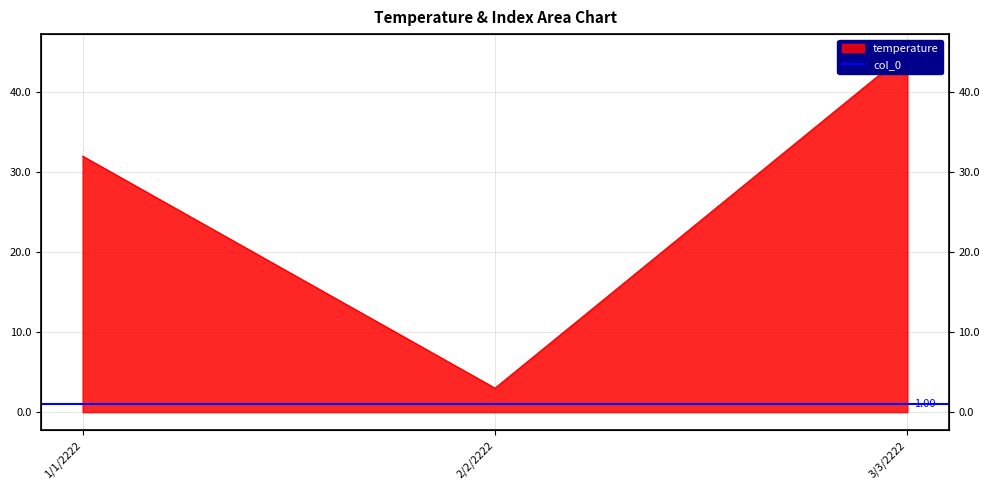

What is the change in value from 1/1/2222 to 2/2/2222?

-29